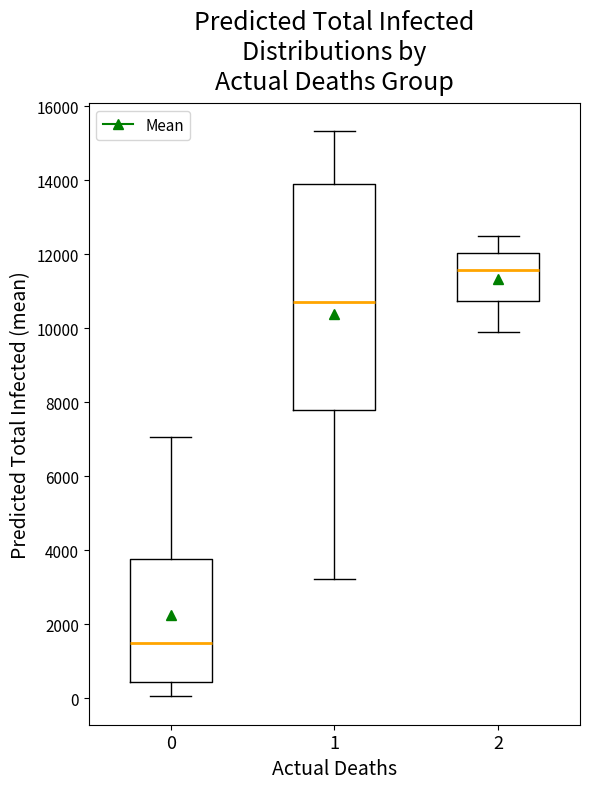

Which box has the lowest median line?

0